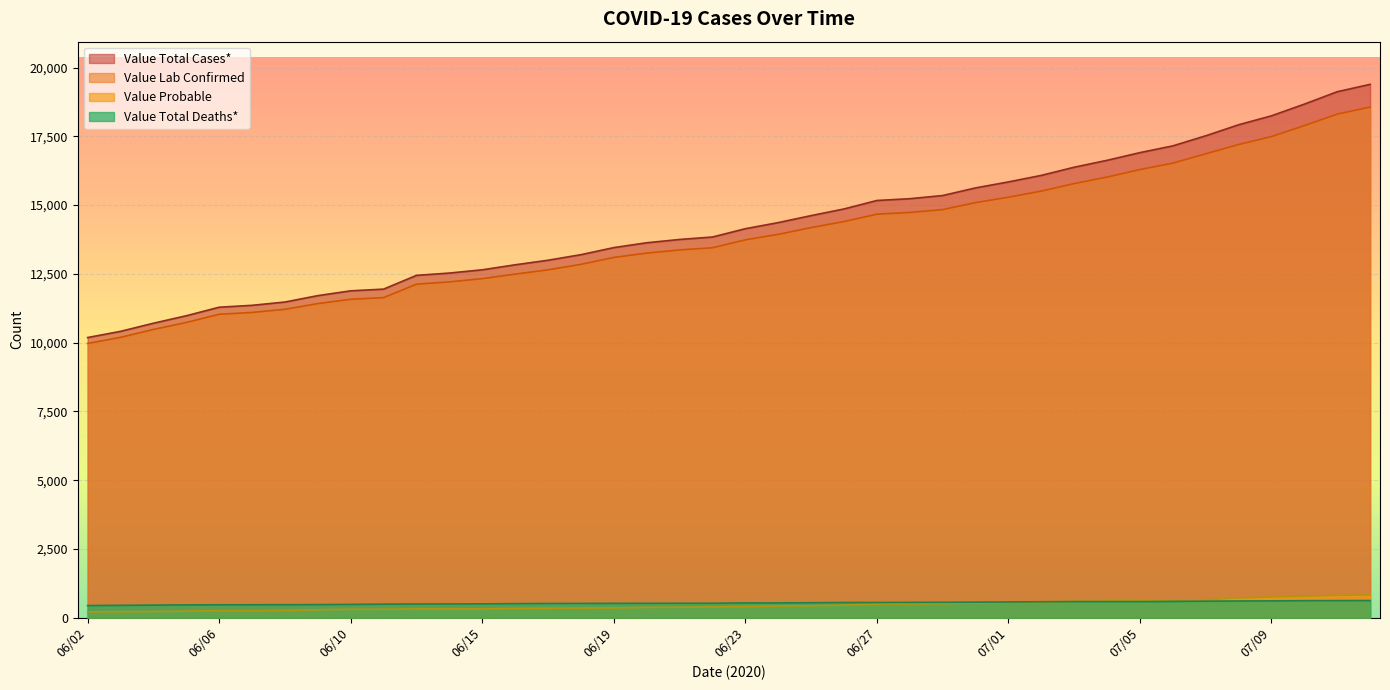

Which series has the largest range (max minus min)?

Value Total Cases*